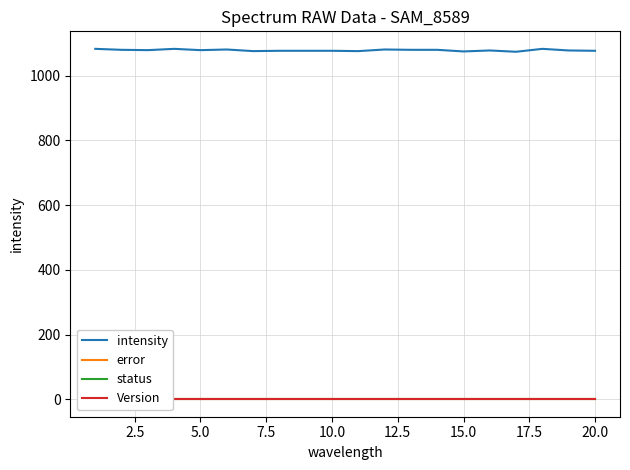

Which series has the widest spread of values?

intensity